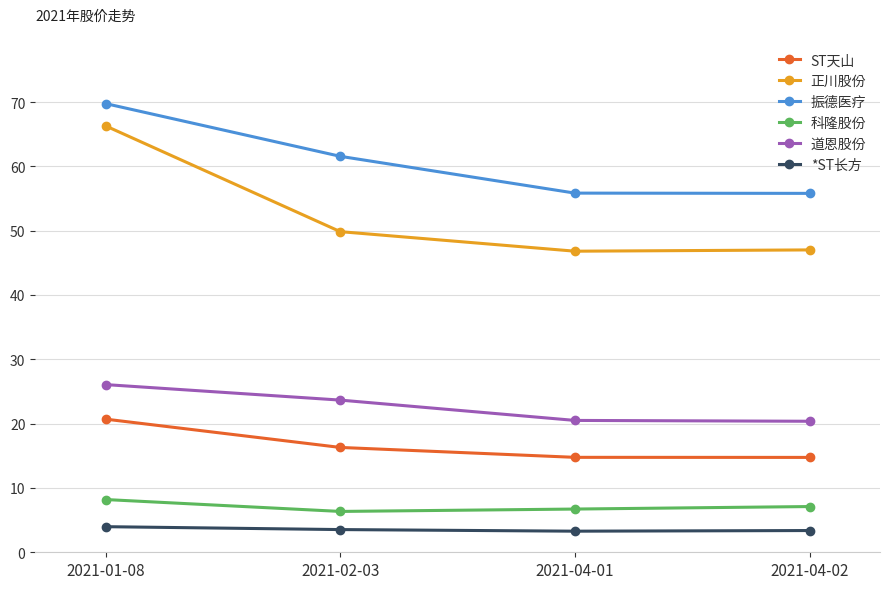

What is the highest value of the ST天山 series?

20.7